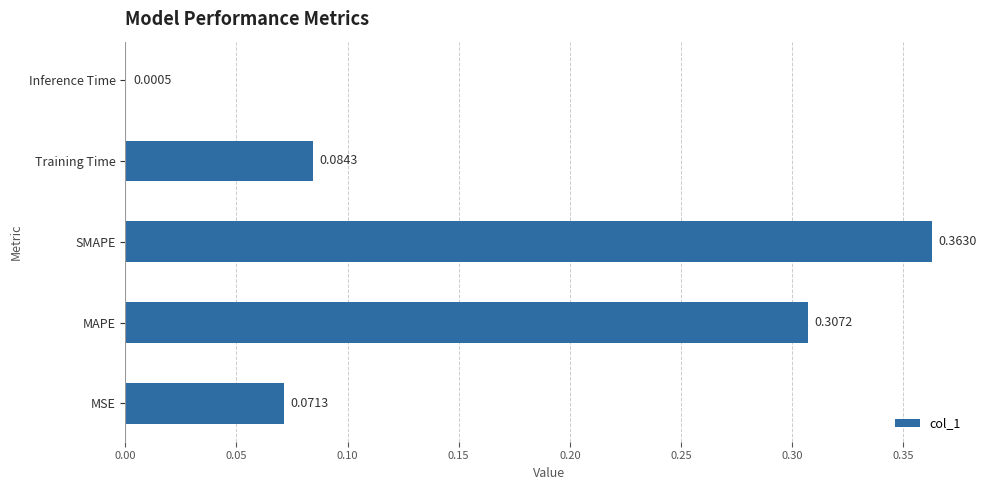

Which has a higher value, MSE or Inference Time?

MSE